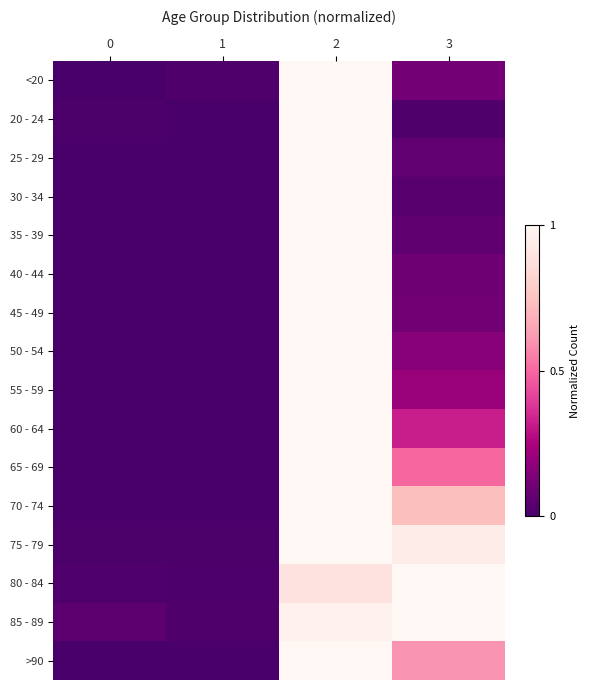

Reading right to left, what are all the values shown in this chart?

<20: 3=0.1	2=1.0	1=0.0	0=0.0
20 - 24: 3=0.0	2=1.0	1=0.0	0=0.0
25 - 29: 3=0.1	2=1.0	1=0.0	0=0.0
30 - 34: 3=0.0	2=1.0	1=0.0	0=0.0
35 - 39: 3=0.1	2=1.0	1=0.0	0=0.0
40 - 44: 3=0.1	2=1.0	1=0.0	0=0.0
45 - 49: 3=0.1	2=1.0	1=0.0	0=0.0
50 - 54: 3=0.2	2=1.0	1=0.0	0=0.0
55 - 59: 3=0.2	2=1.0	1=0.0	0=0.0
60 - 64: 3=0.3	2=1.0	1=0.0	0=0.0
65 - 69: 3=0.5	2=1.0	1=0.0	0=0.0
70 - 74: 3=0.7	2=1.0	1=0.0	0=0.0
75 - 79: 3=0.9	2=1.0	1=0.0	0=0.0
80 - 84: 3=1.0	2=0.9	1=0.0	0=0.0
85 - 89: 3=1.0	2=1.0	1=0.0	0=0.0
>90: 3=0.6	2=1.0	1=0.0	0=0.0